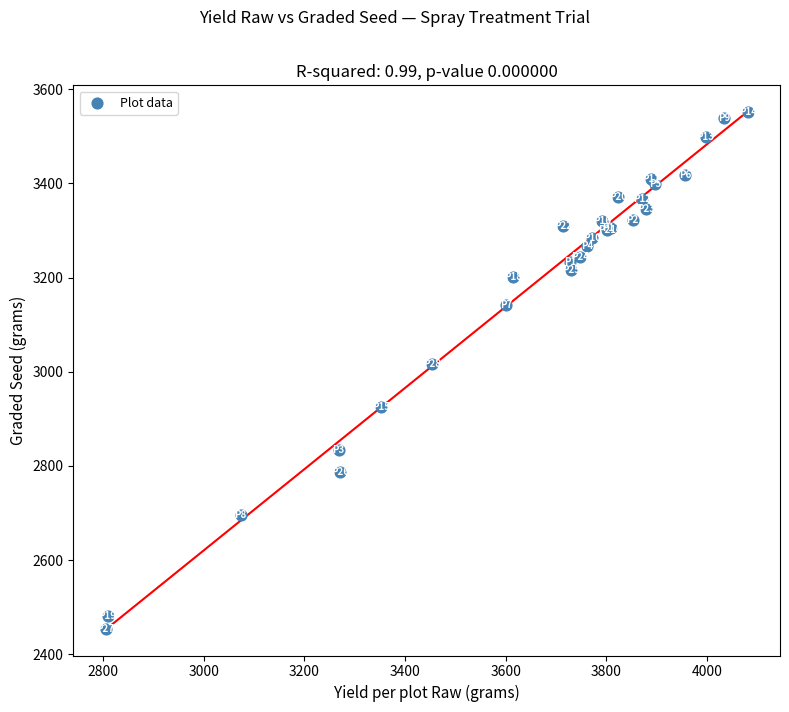

What Y value in the scatter plot is closest to 3002?

3016